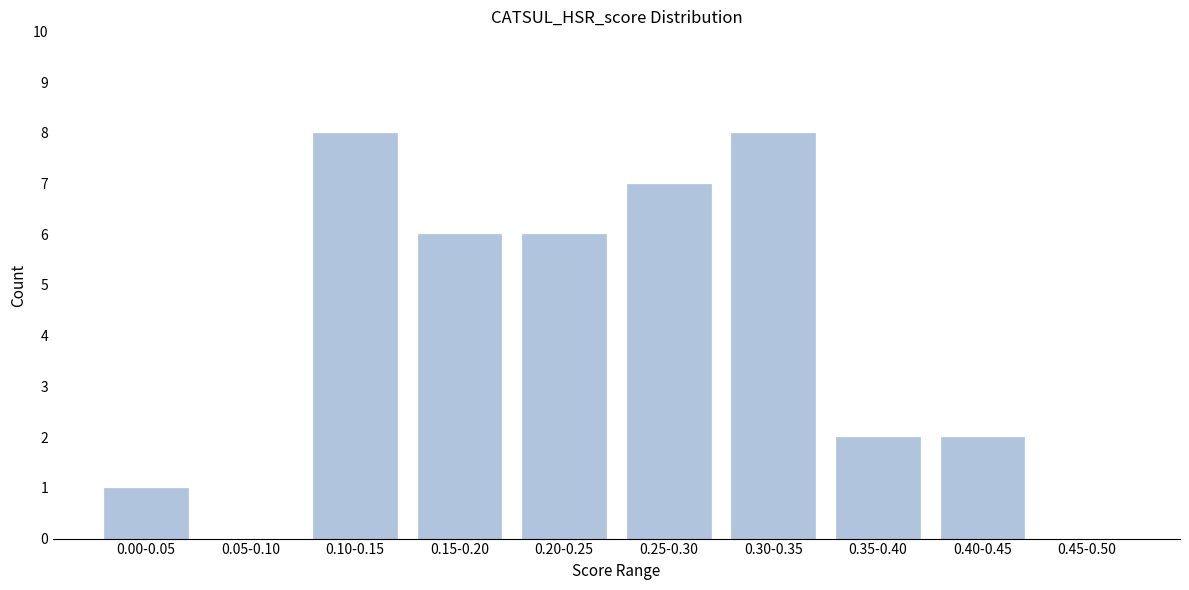

Reading left to right, what are all the values shown in this chart?

0.00-0.05=1	0.05-0.10=0	0.10-0.15=8	0.15-0.20=6	0.20-0.25=6	0.25-0.30=7	0.30-0.35=8	0.35-0.40=2	0.40-0.45=2	0.45-0.50=0